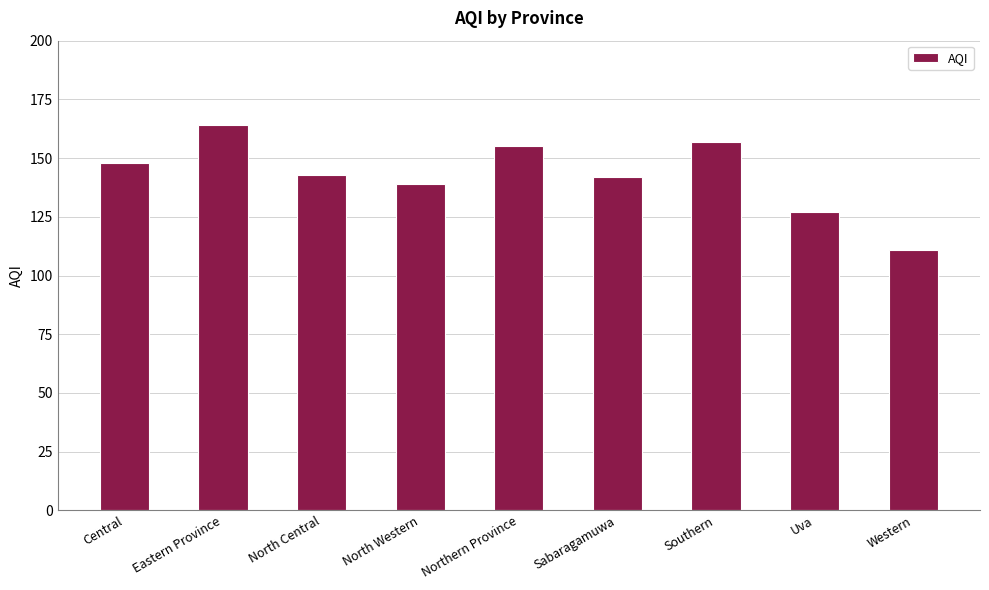

Which label corresponds to the largest value in the chart?

Eastern Province